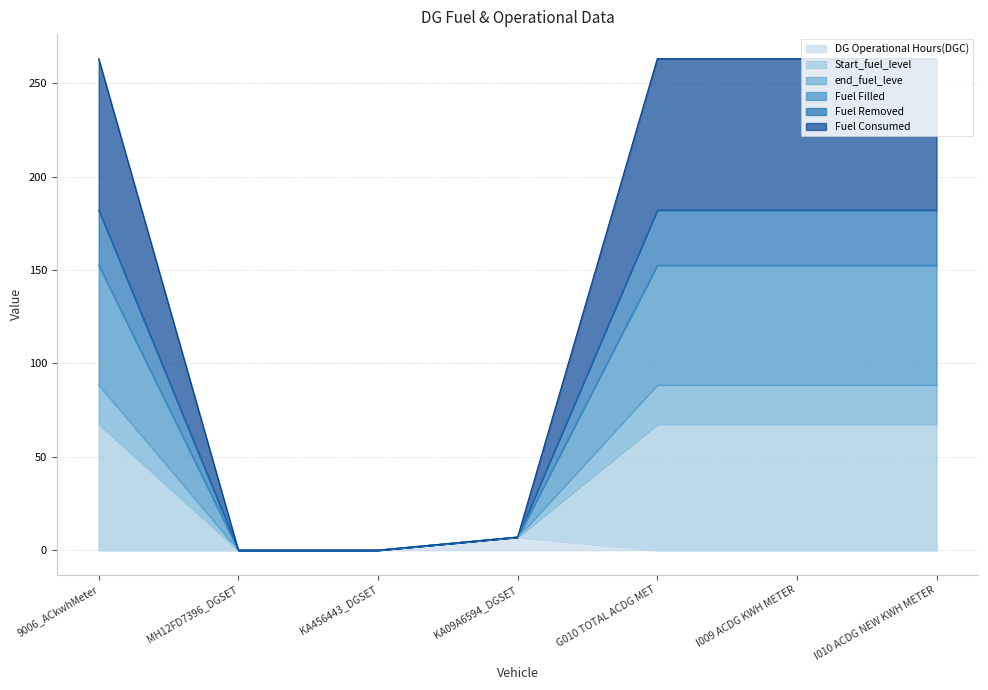

What is the total value across all series at I009 ACDG KWH METER?

263.2